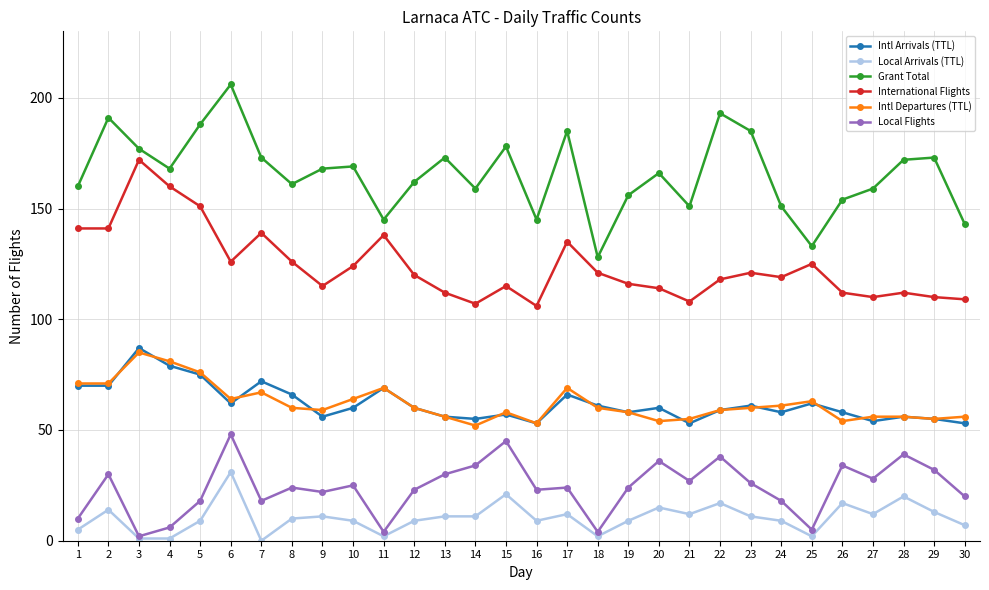

At 30, list the series in order from largest to smallest.

Grant Total, International Flights, Intl Departures (TTL), Intl Arrivals (TTL), Local Flights, Local Arrivals (TTL)